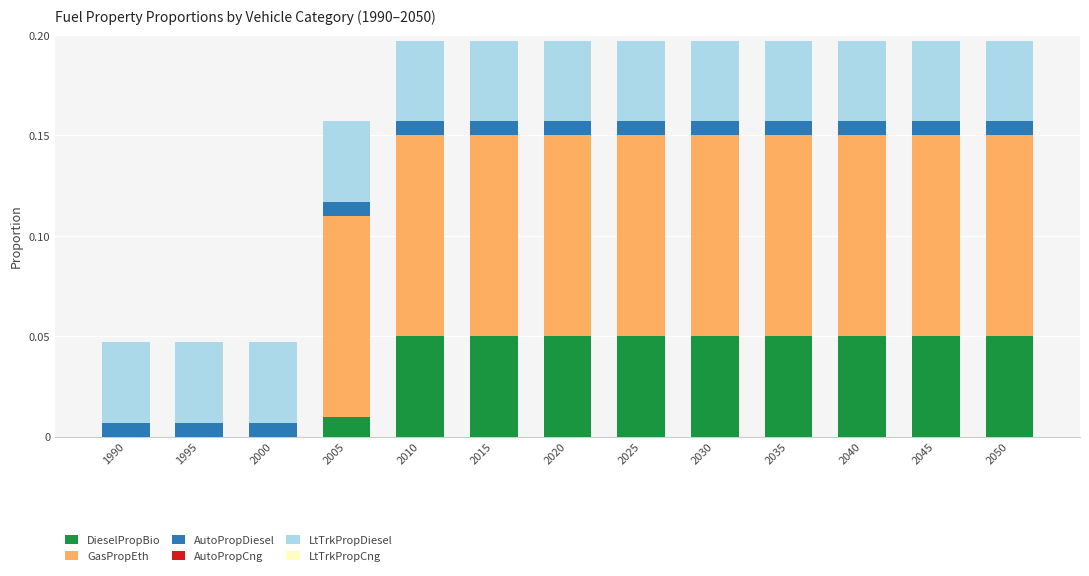

The DieselPropBio series shows 0.1 at 2035. True or false?

True